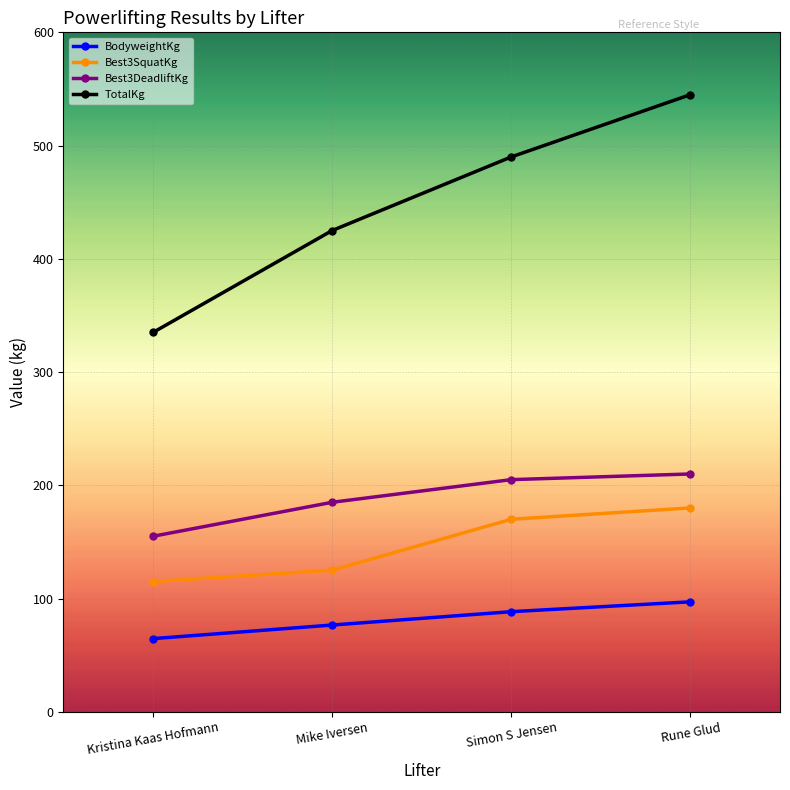

Is the value of TotalKg at Kristina Kaas Hofmann greater than the value of Best3SquatKg at Mike Iversen?

Yes